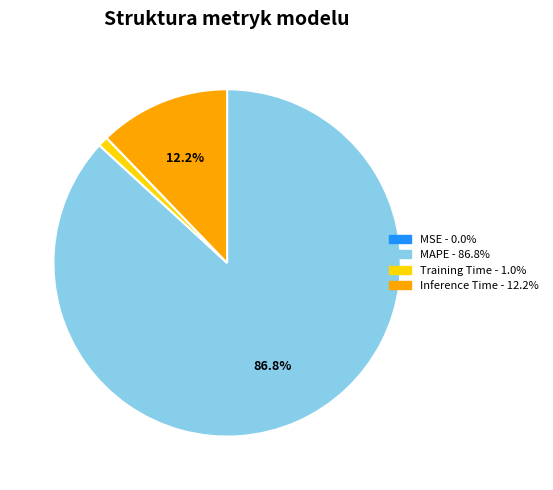

Which category accounts for the majority?

MAPE